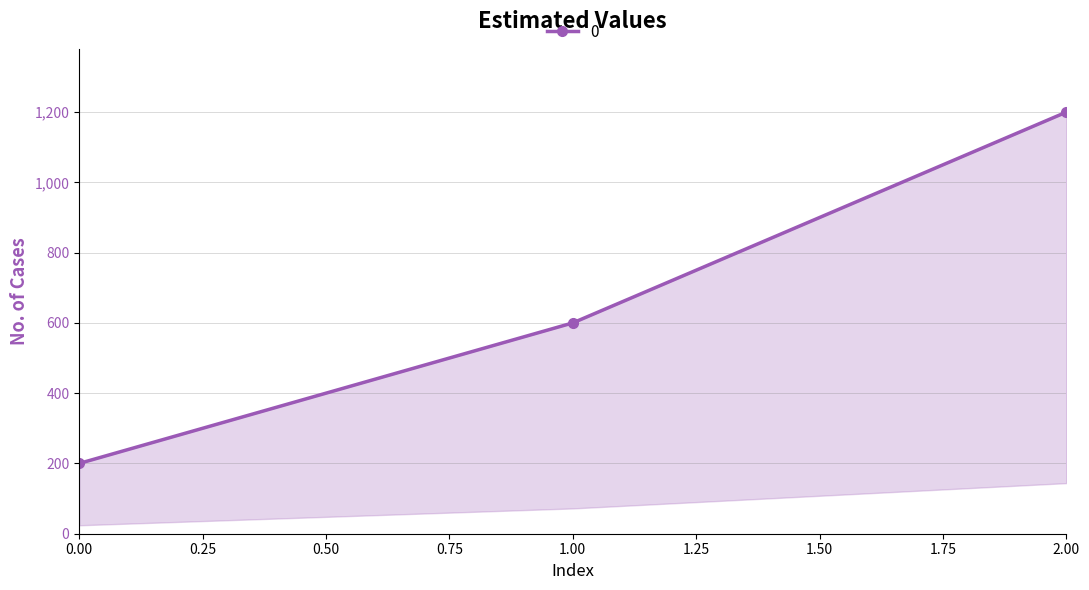

Is it true that the value at 2 is 1200?

True